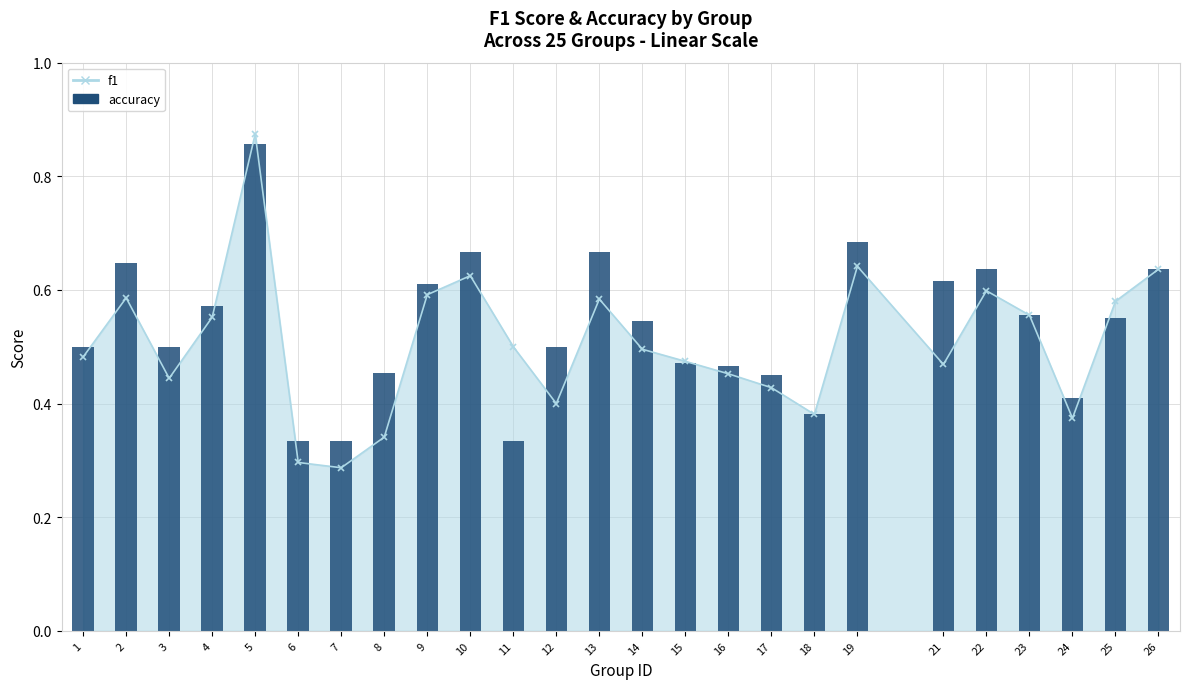

Which has a higher value, 8 or 10?

10